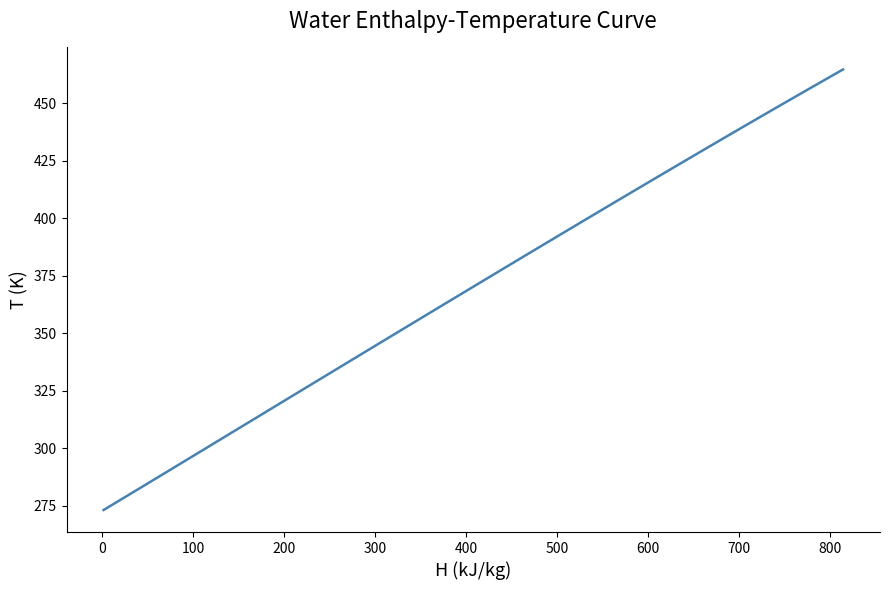

What is the difference between the maximum and minimum values?

191.6